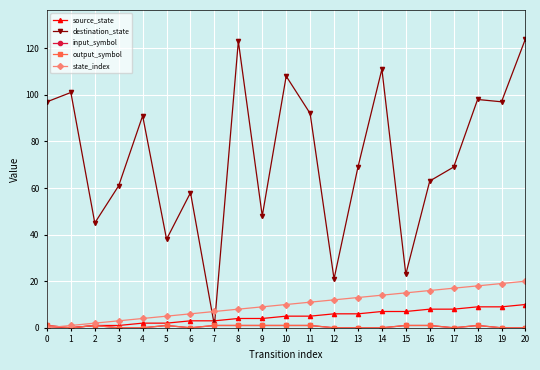

What is the maximum value shown in the chart?

124